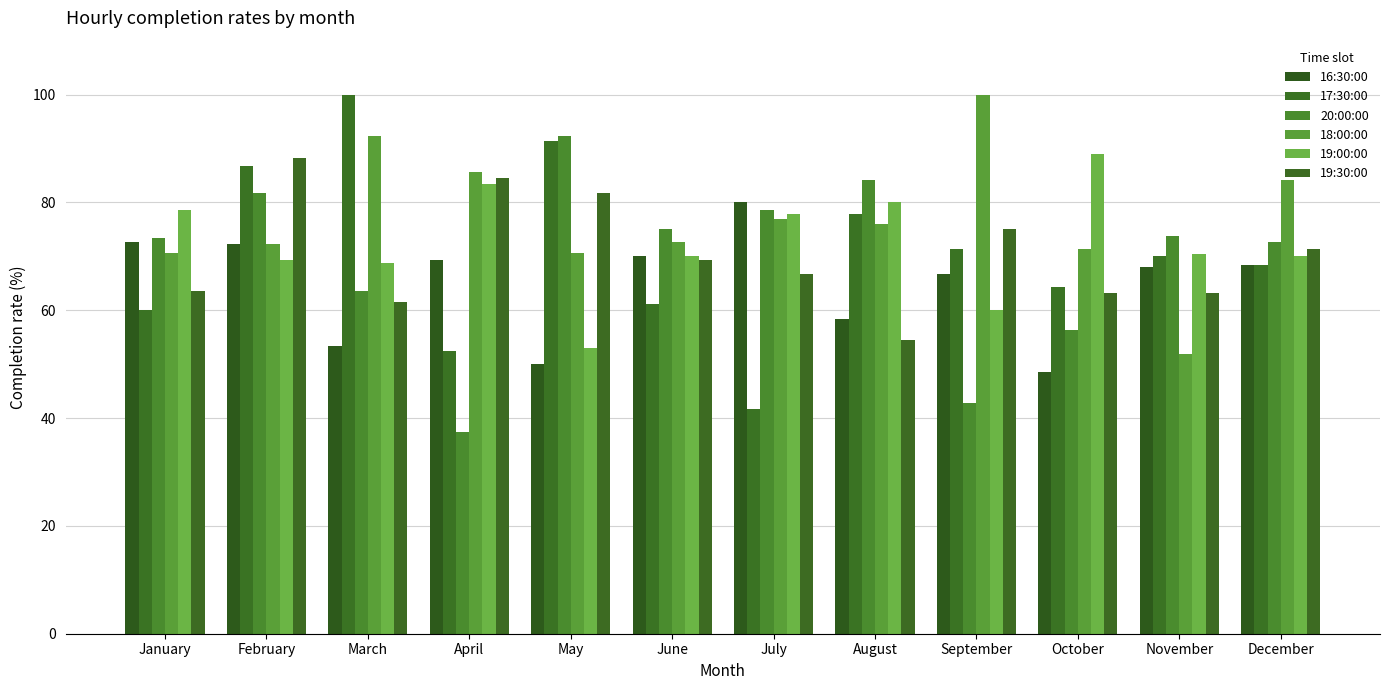

Is it true that 19:30:00 equals 54.5 at August?

True